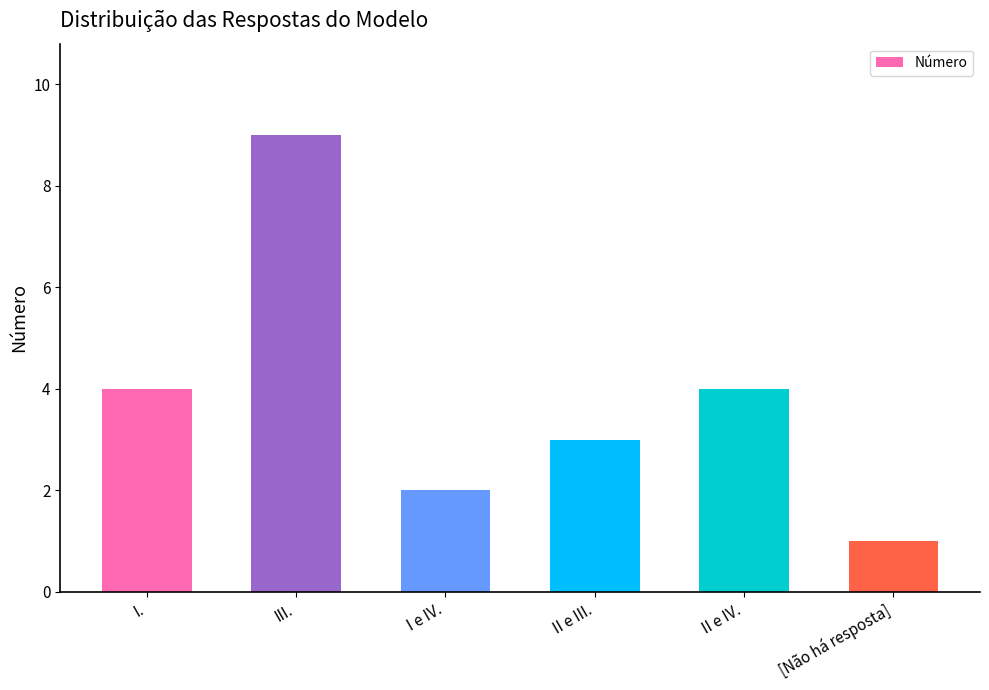

At which category does the chart reach its peak across all series?

III.